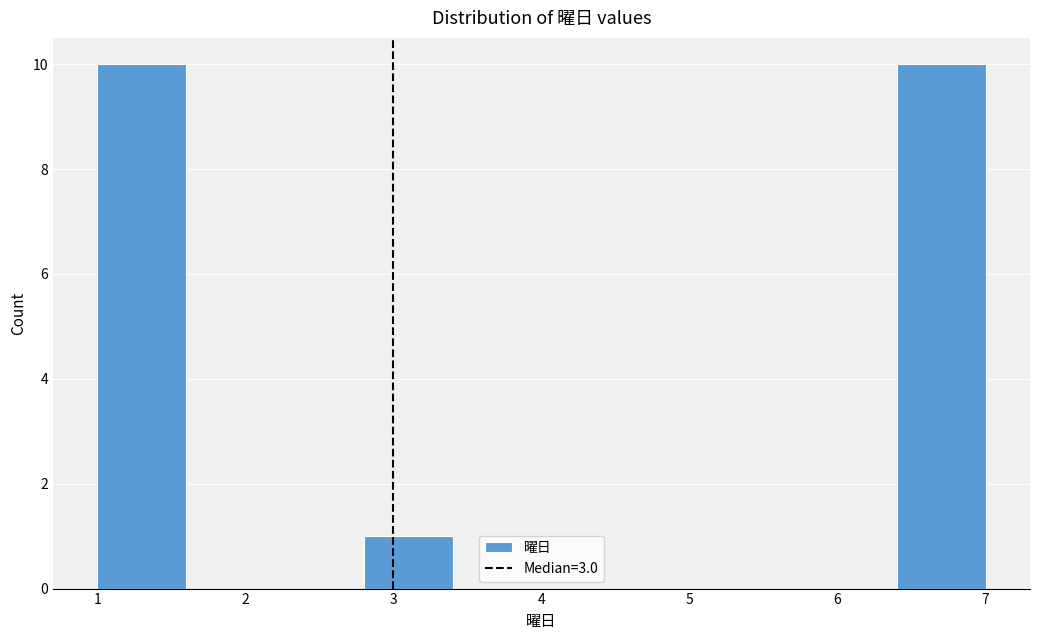

Reading left to right, transcribe this chart: for each bar, give the range it covers on the x-axis and its height. The values are not printed on the chart, so give them approximately, as read against the axis.

1.0 to 1.6: 10
1.6 to 2.2: 0
2.2 to 2.8: 0
2.8 to 3.4: 1
3.4 to 4.0: 0
4.0 to 4.6: 0
4.6 to 5.2: 0
5.2 to 5.8: 0
5.8 to 6.4: 0
6.4 to 7.0: 10